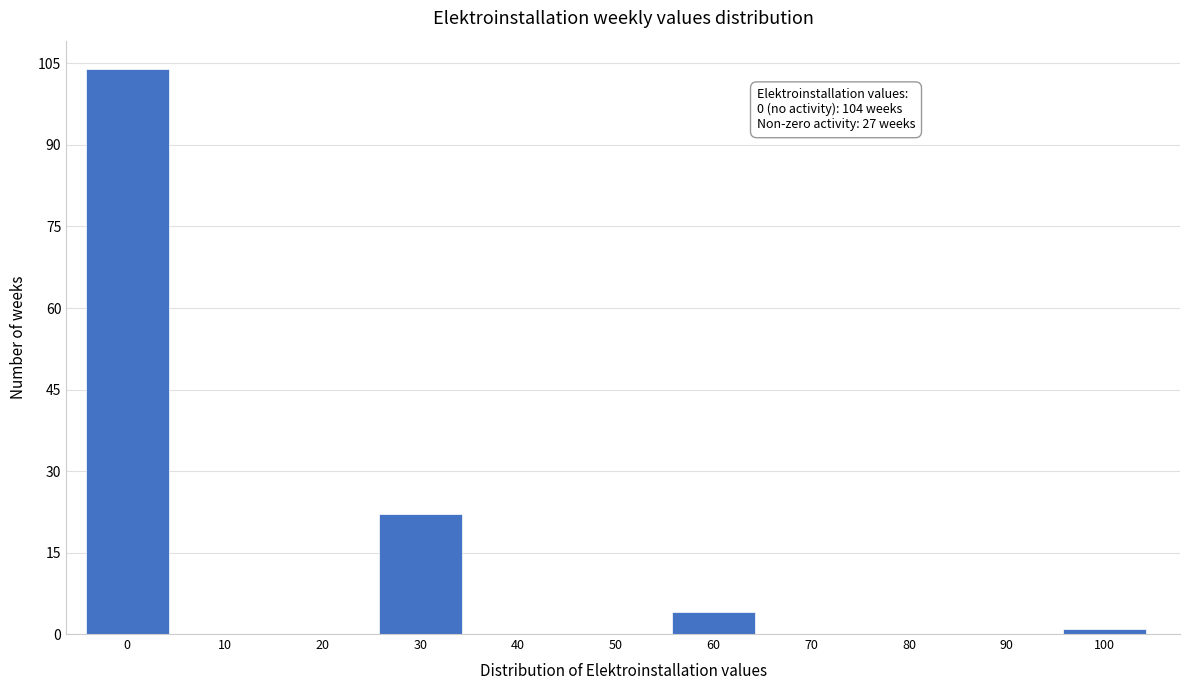

Reading left to right, extract all data points from this chart.

0=104	10=0	20=0	30=22	40=0	50=0	60=4	70=0	80=0	90=0	100=1